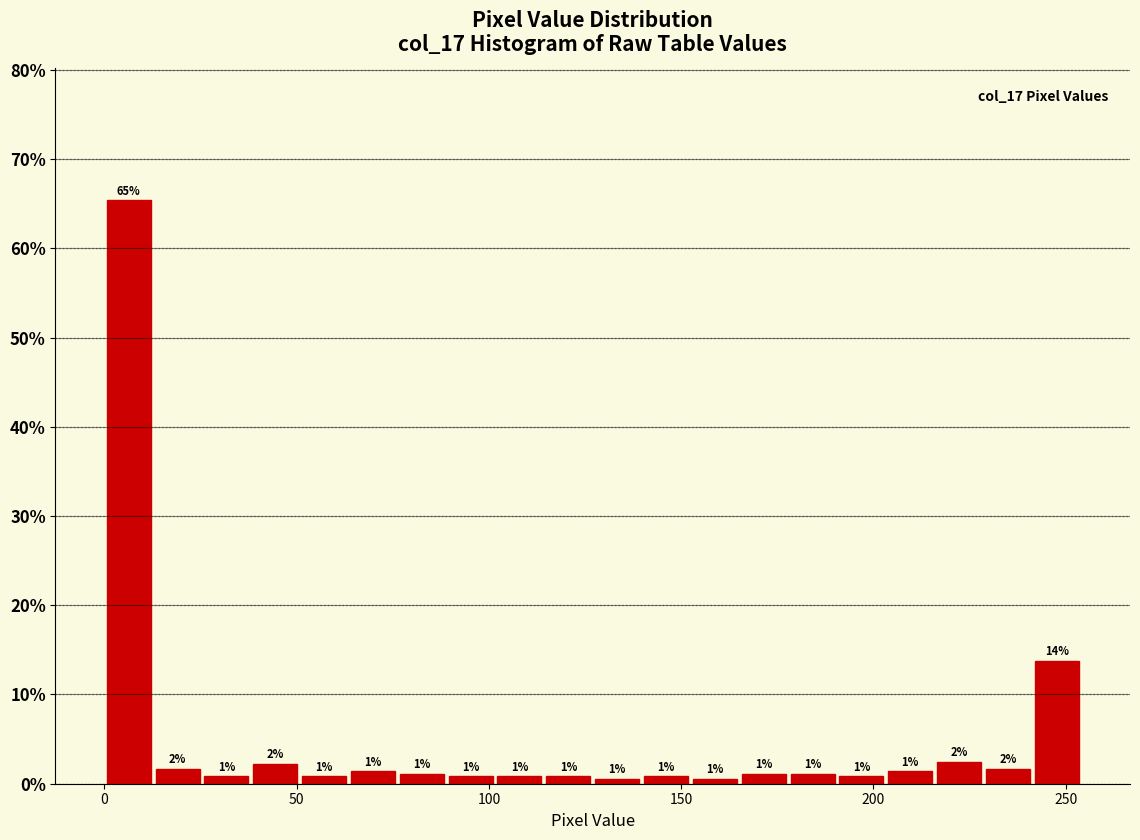

Read against the x-axis, roughly where is the centre of the tallest bar?

5